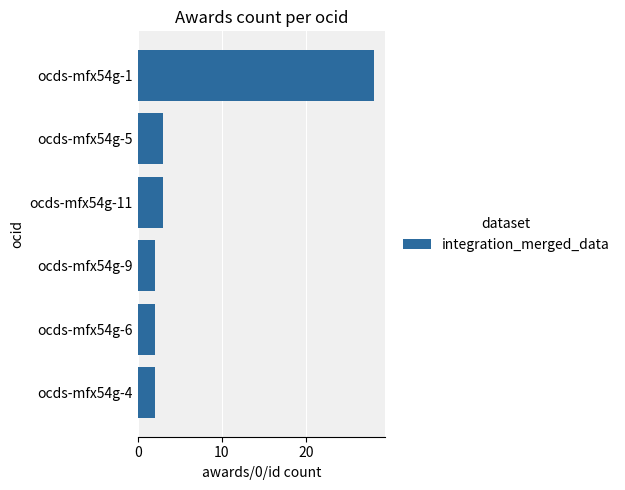

What is the smallest value displayed?

2